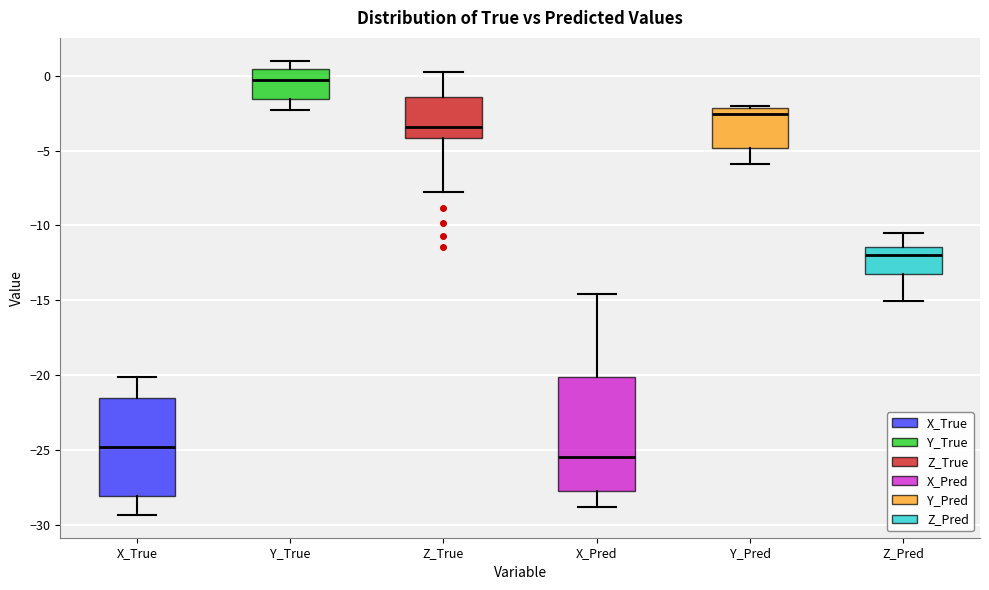

Which box's median line is the lowest?

X_Pred